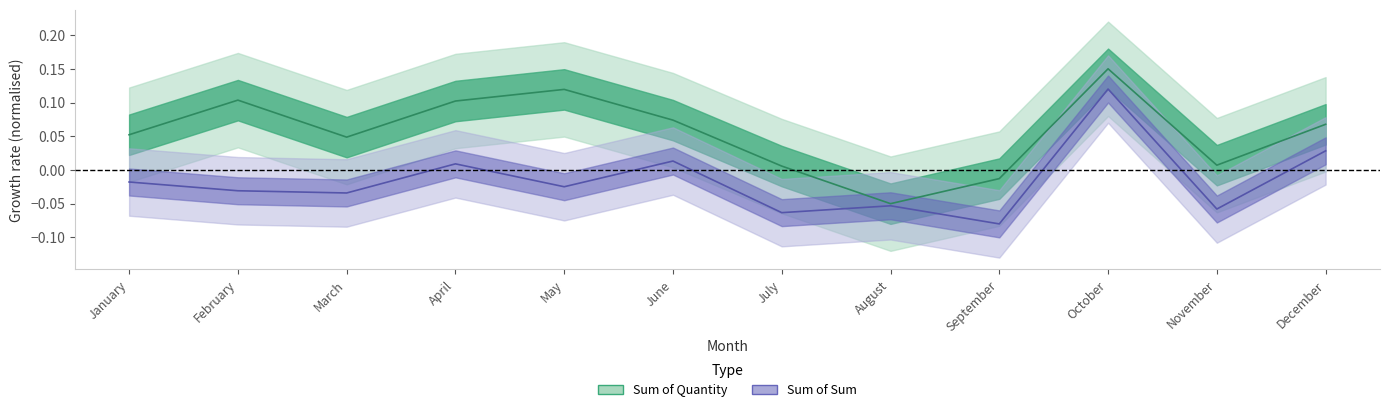

At August, list the series in order from largest to smallest.

Sum of Quantity, Sum of Sum